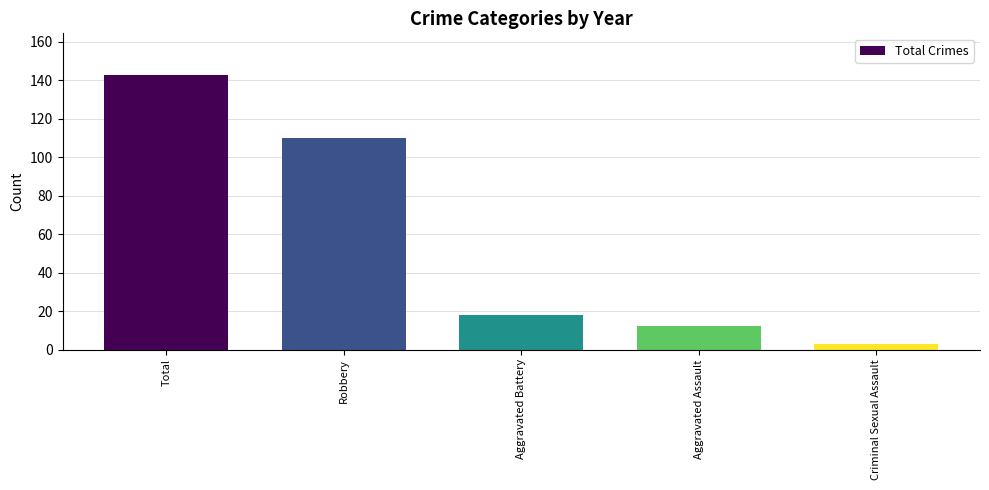

What is the difference between the second highest and minimum values?

107